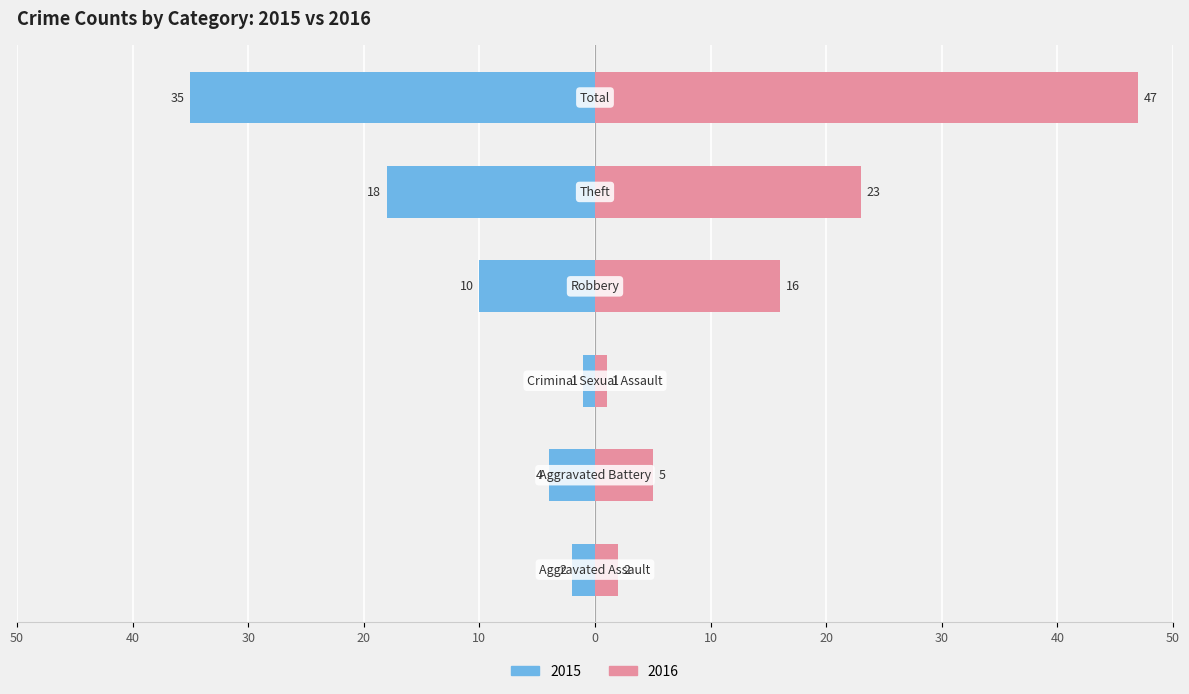

What is the approximate value of Right at Aggravated Assault?

2